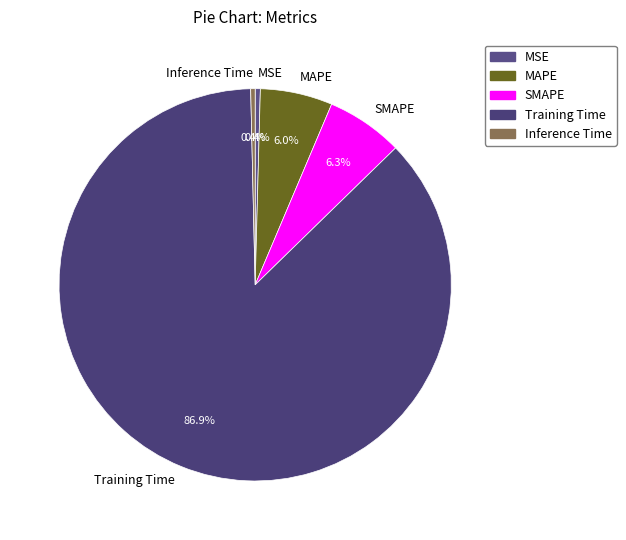

To the nearest percent, what percentage of the pie is Training Time?

87%